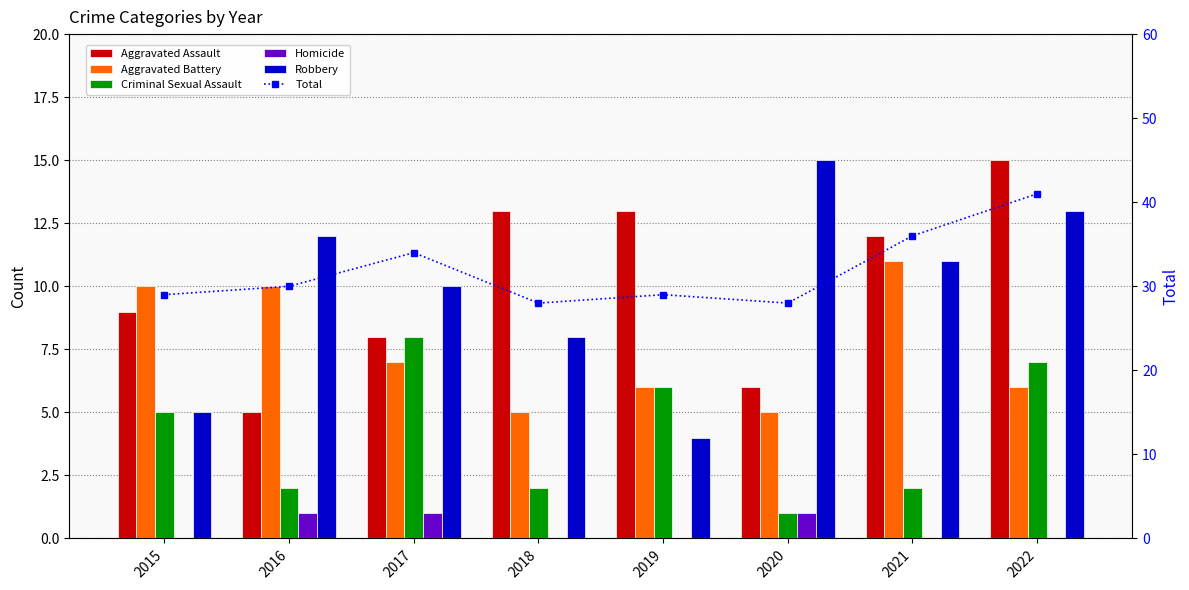

What is the spread (max minus min) of values at 2018?

28